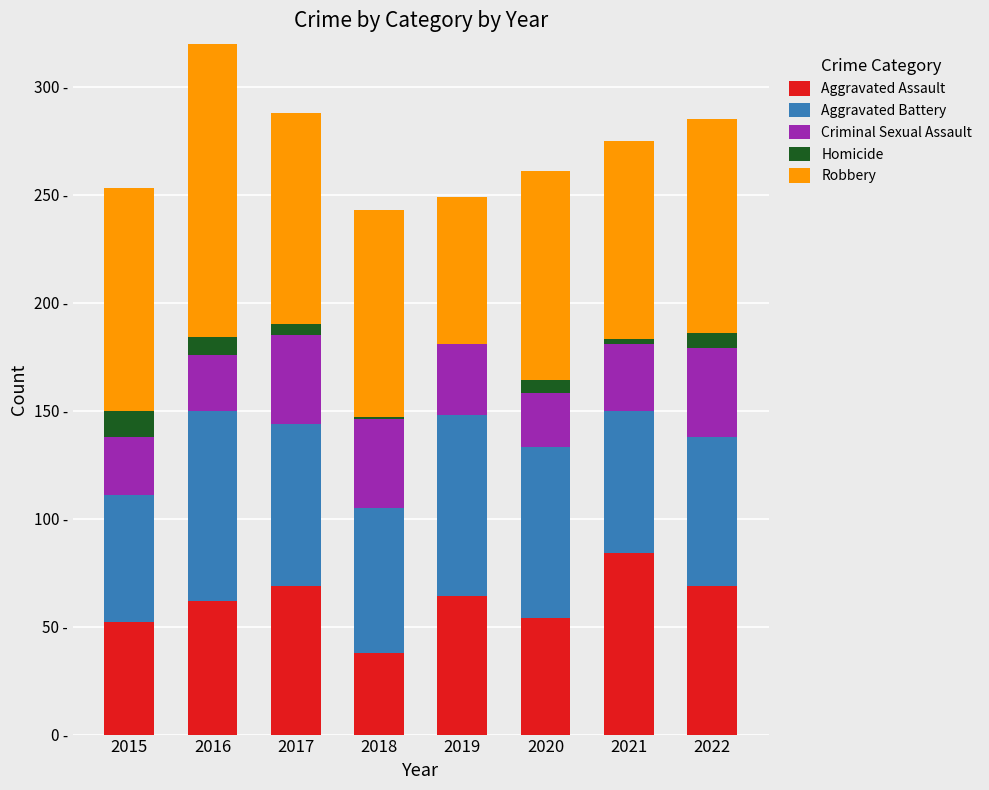

What is the total value across all series at 2018?

243